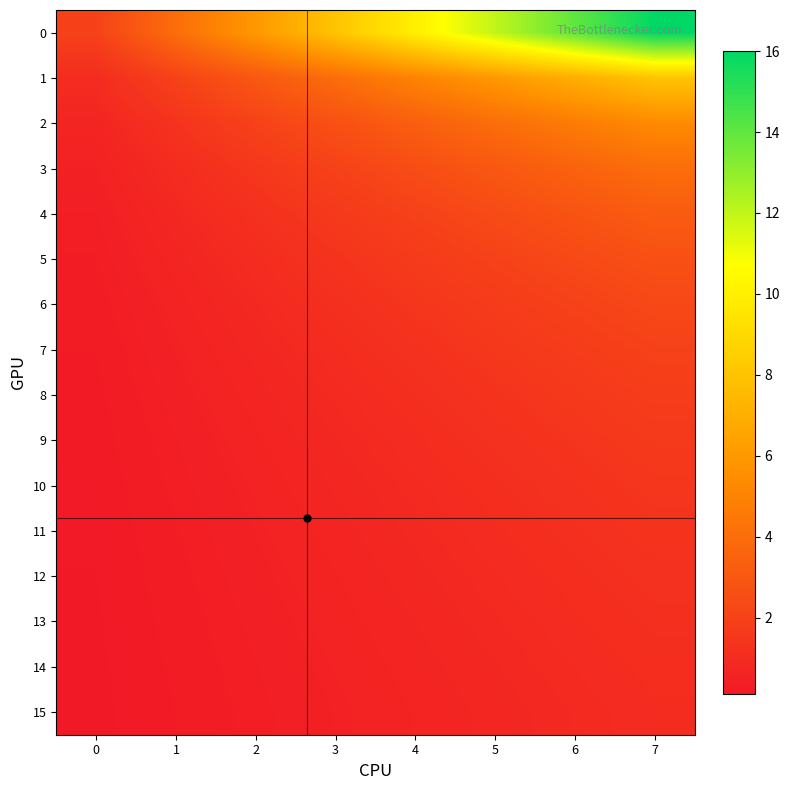

Reading left to right, extract all data points from this chart.

0: 0=2.0	1=4.0	2=6.0	3=8.0	4=10.0	5=12.0	6=14.0	7=16.0
1: 0=1.0	1=2.0	2=3.0	3=4.0	4=5.0	5=6.0	6=7.0	7=8.0
2: 0=0.7	1=1.3	2=2.0	3=2.7	4=3.3	5=4.0	6=4.7	7=5.3
3: 0=0.5	1=1.0	2=1.5	3=2.0	4=2.5	5=3.0	6=3.5	7=4.0
4: 0=0.4	1=0.8	2=1.2	3=1.6	4=2.0	5=2.4	6=2.8	7=3.2
5: 0=0.3	1=0.7	2=1.0	3=1.3	4=1.7	5=2.0	6=2.3	7=2.7
6: 0=0.3	1=0.6	2=0.9	3=1.1	4=1.4	5=1.7	6=2.0	7=2.3
7: 0=0.2	1=0.5	2=0.8	3=1.0	4=1.2	5=1.5	6=1.8	7=2.0
8: 0=0.2	1=0.4	2=0.7	3=0.9	4=1.1	5=1.3	6=1.6	7=1.8
9: 0=0.2	1=0.4	2=0.6	3=0.8	4=1.0	5=1.2	6=1.4	7=1.6
10: 0=0.2	1=0.4	2=0.5	3=0.7	4=0.9	5=1.1	6=1.3	7=1.5
11: 0=0.2	1=0.3	2=0.5	3=0.7	4=0.8	5=1.0	6=1.2	7=1.3
12: 0=0.2	1=0.3	2=0.5	3=0.6	4=0.8	5=0.9	6=1.1	7=1.2
13: 0=0.1	1=0.3	2=0.4	3=0.6	4=0.7	5=0.9	6=1.0	7=1.1
14: 0=0.1	1=0.3	2=0.4	3=0.5	4=0.7	5=0.8	6=0.9	7=1.1
15: 0=0.1	1=0.2	2=0.4	3=0.5	4=0.6	5=0.8	6=0.9	7=1.0